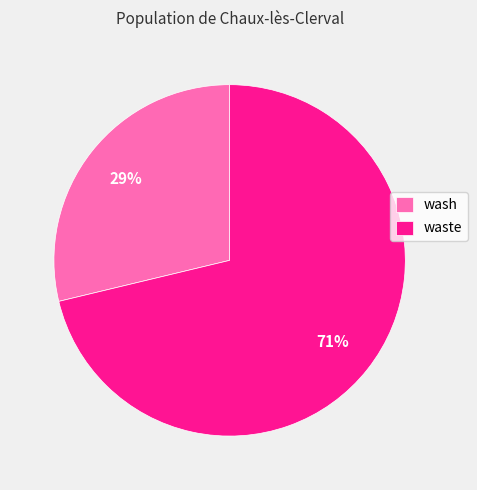

To the nearest percent, what is the combined percentage of wash and waste?

100%